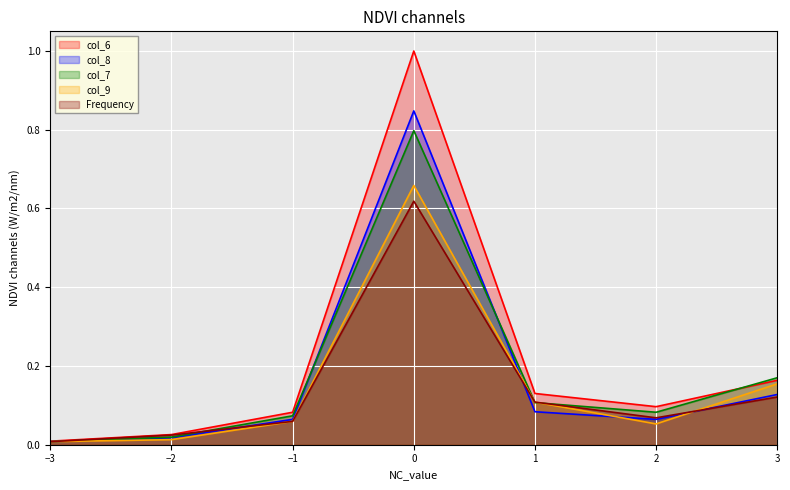

List the series in order of their peak value, lowest first.

Frequency, col_9, col_7, col_8, col_6